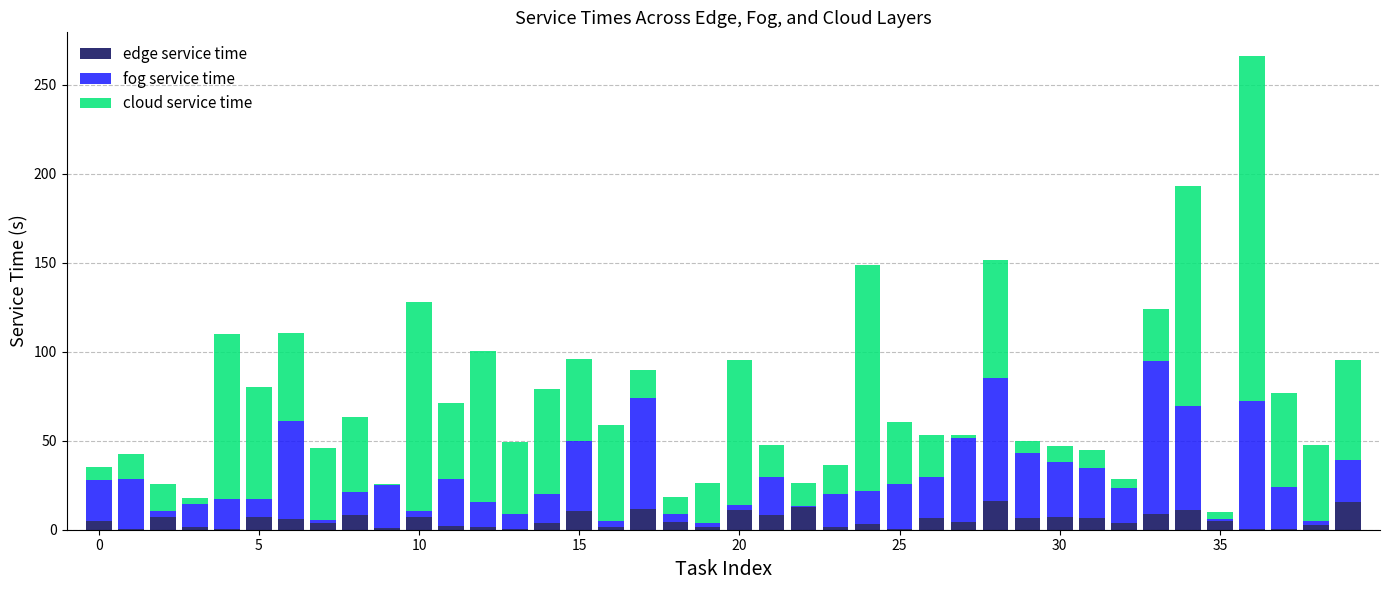

What is the highest value of the edge service time series?

16.3